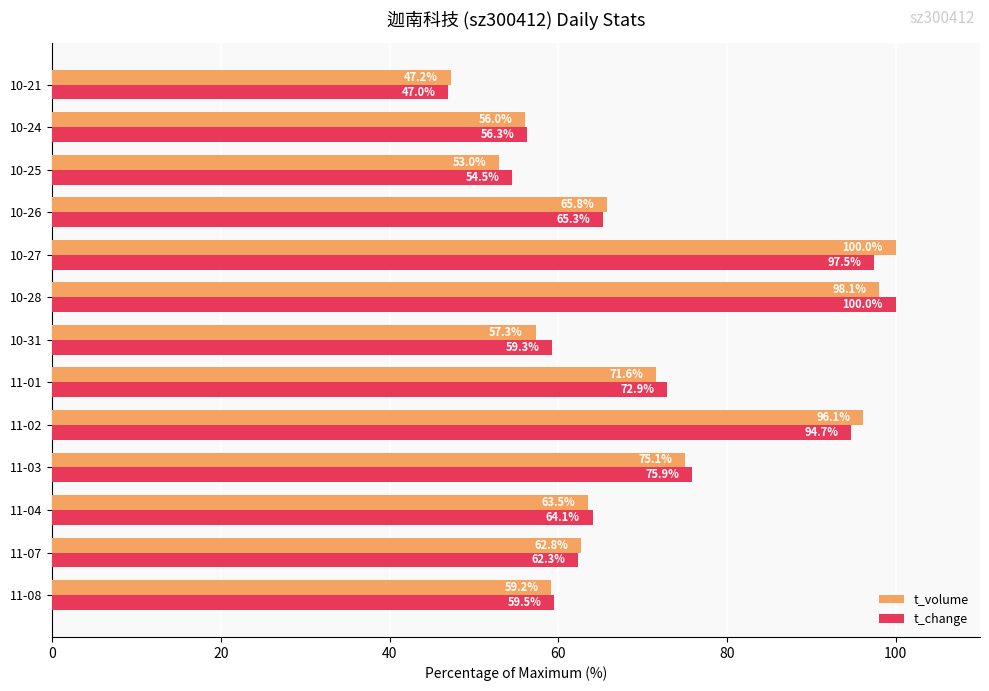

List the labels in order of t_volume value, largest first.

10-27, 10-28, 11-02, 11-03, 11-01, 10-26, 11-04, 11-07, 11-08, 10-31, 10-24, 10-25, 10-21